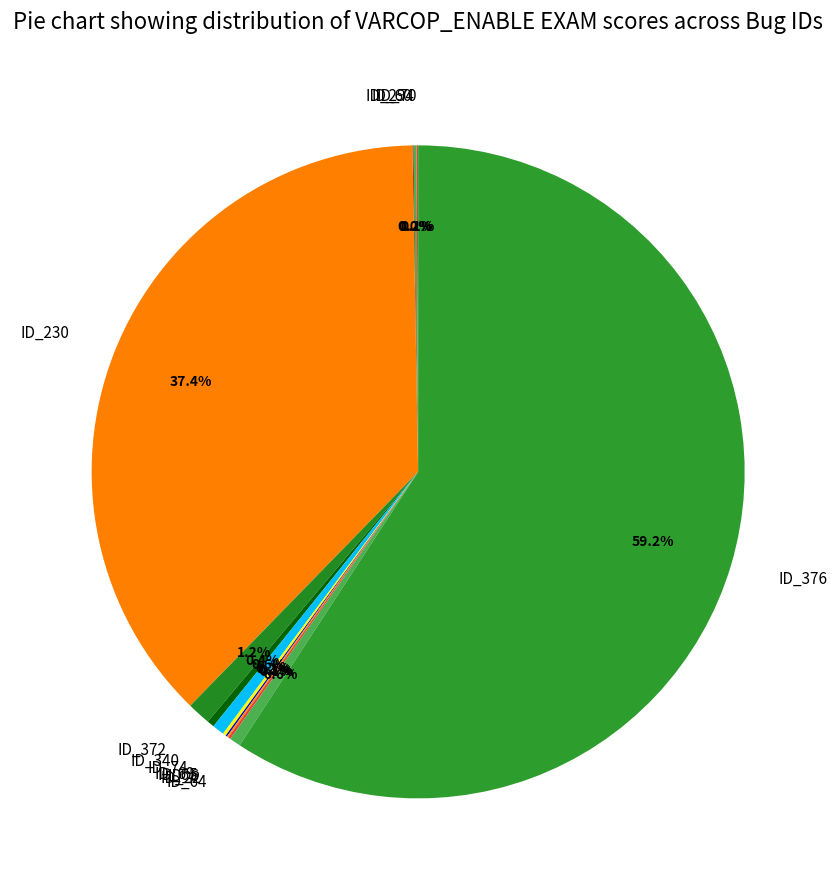

How much of the chart is everything except ID_340?

99.6%